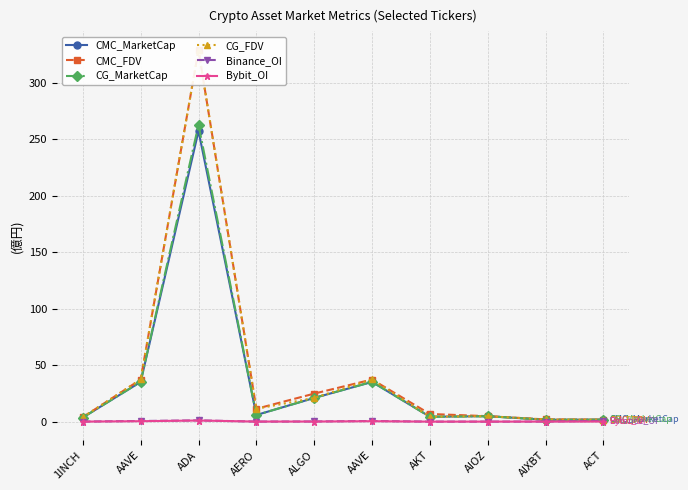

What is the total value across all series at AKT?

19.8